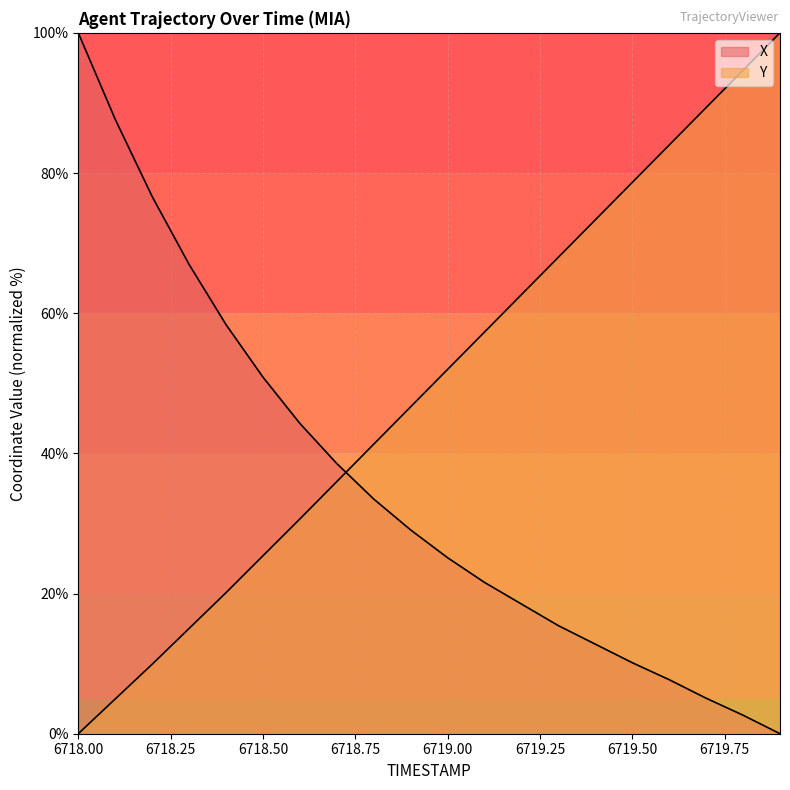

What is the difference between the maximum and minimum values in the Y series?

100.0